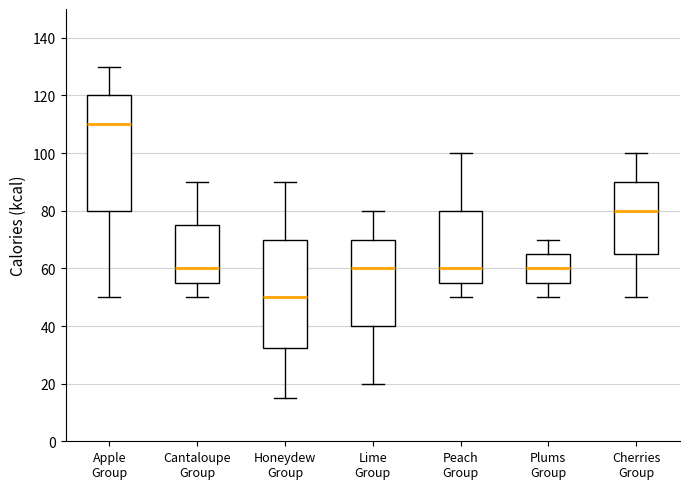

Reading left to right, transcribe this box plot: for each box, give where its median line is, the range the box spans, and where its two whiskers end, as read against the y-axis. The values are not printed on the chart, so give them approximately, as read against the axis.

Apple Group: median 110, box 80 to 120, whiskers 50 to 130
Cantaloupe Group: median 60, box 56 to 76, whiskers 50 to 90
Honeydew Group: median 50, box 32 to 70, whiskers 16 to 90
Lime Group: median 60, box 40 to 70, whiskers 20 to 80
Peach Group: median 60, box 56 to 80, whiskers 50 to 100
Plums Group: median 60, box 56 to 66, whiskers 50 to 70
Cherries Group: median 80, box 66 to 90, whiskers 50 to 100